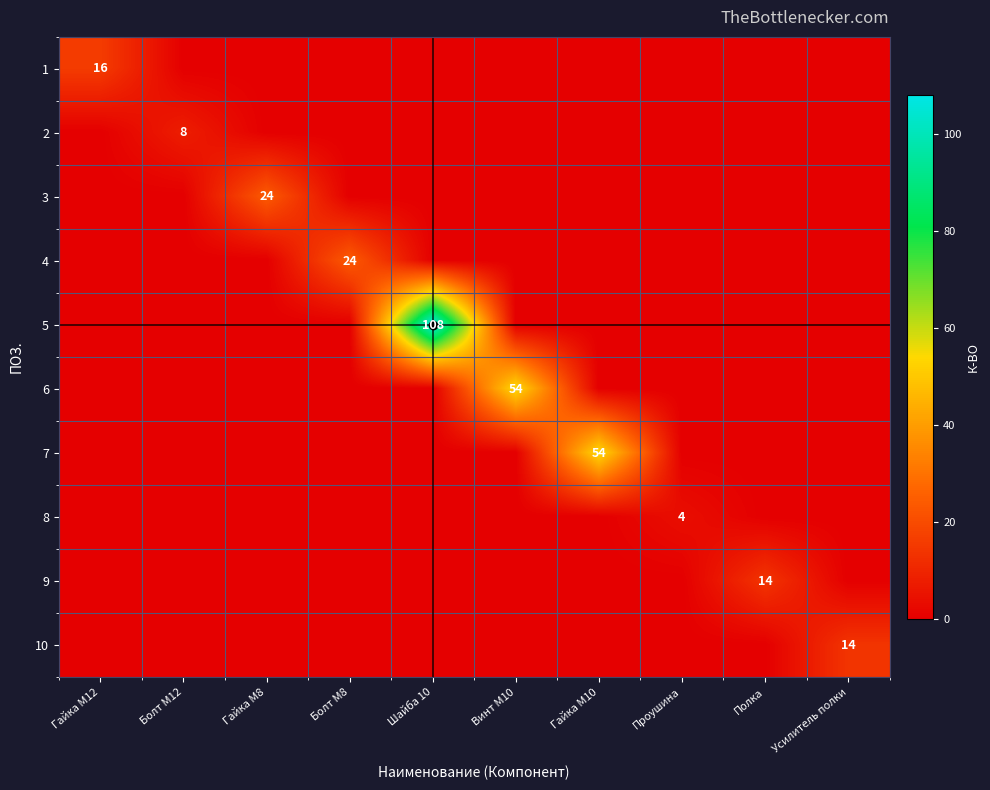

How many values in the 2 series exceed 0?

1